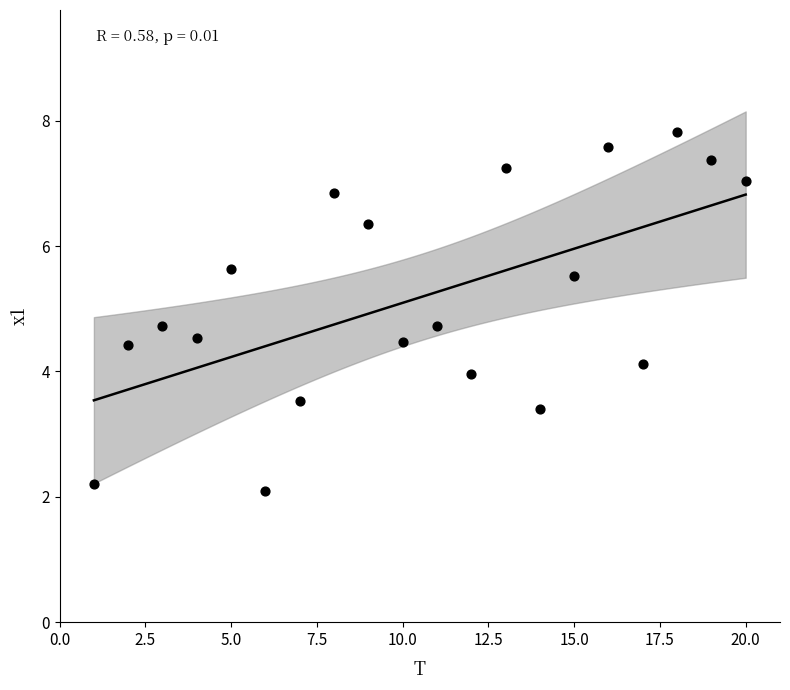

What is the range of X values (max minus min)?

19.0